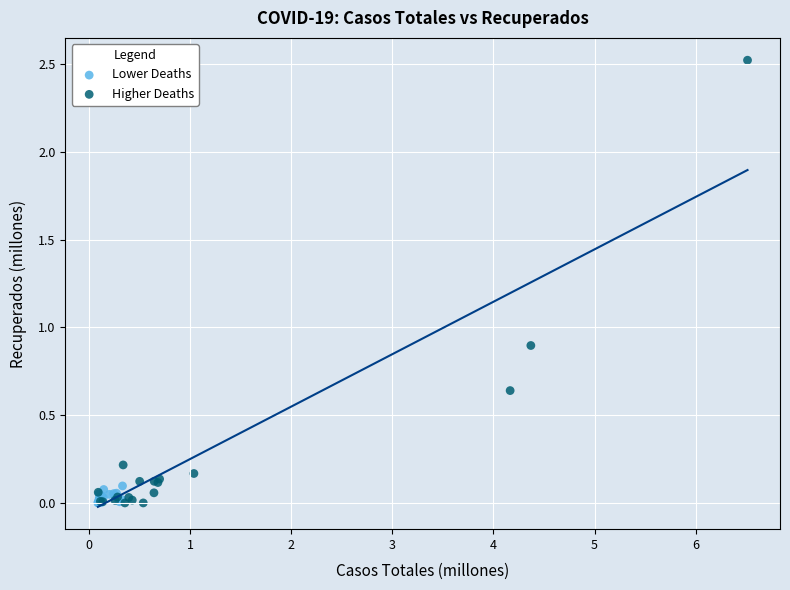

Which series has the widest spread of Y values?

Higher Deaths